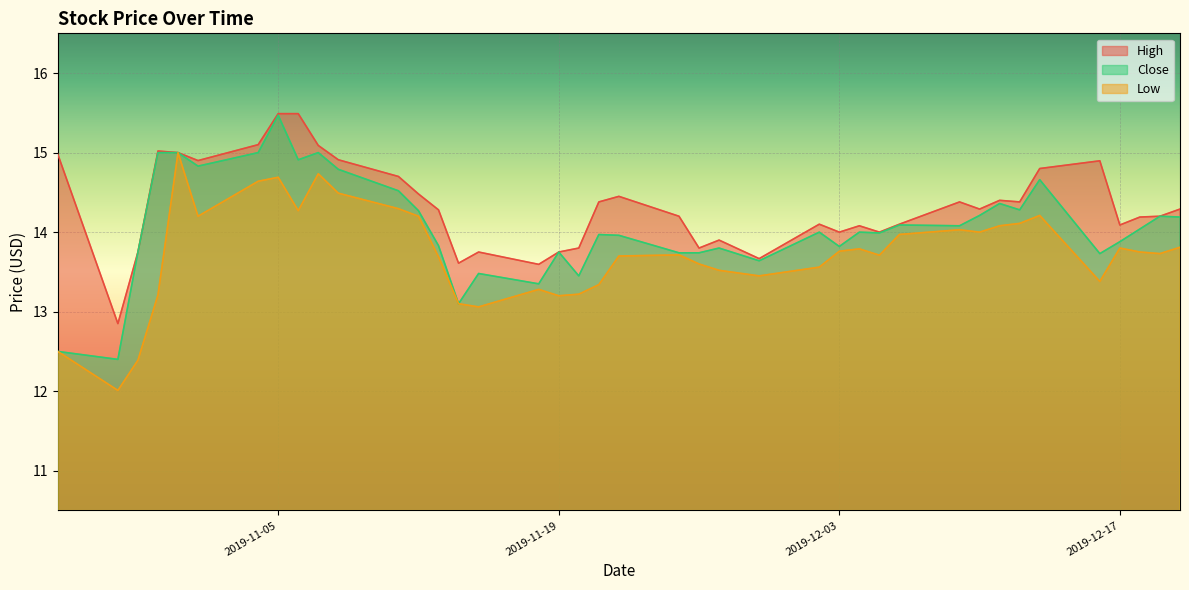

Rank the series at 2019-11-15 from highest to lowest value.

High, Close, Low